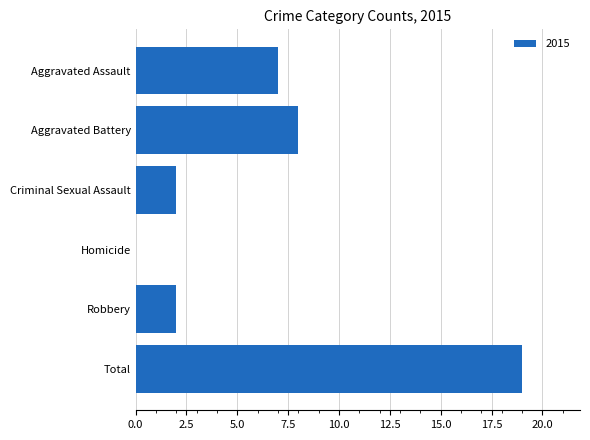

Reading top to bottom, list all the values displayed in this chart.

Aggravated Assault=7	Aggravated Battery=8	Criminal Sexual Assault=2	Homicide=0	Robbery=2	Total=19